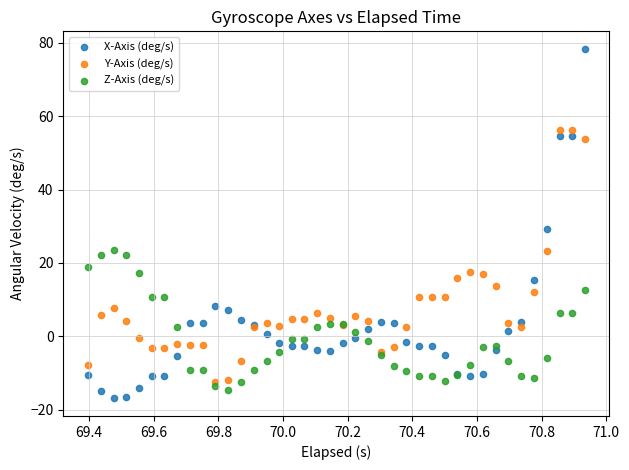

Which series contains the highest Y value?

X-Axis (deg/s)